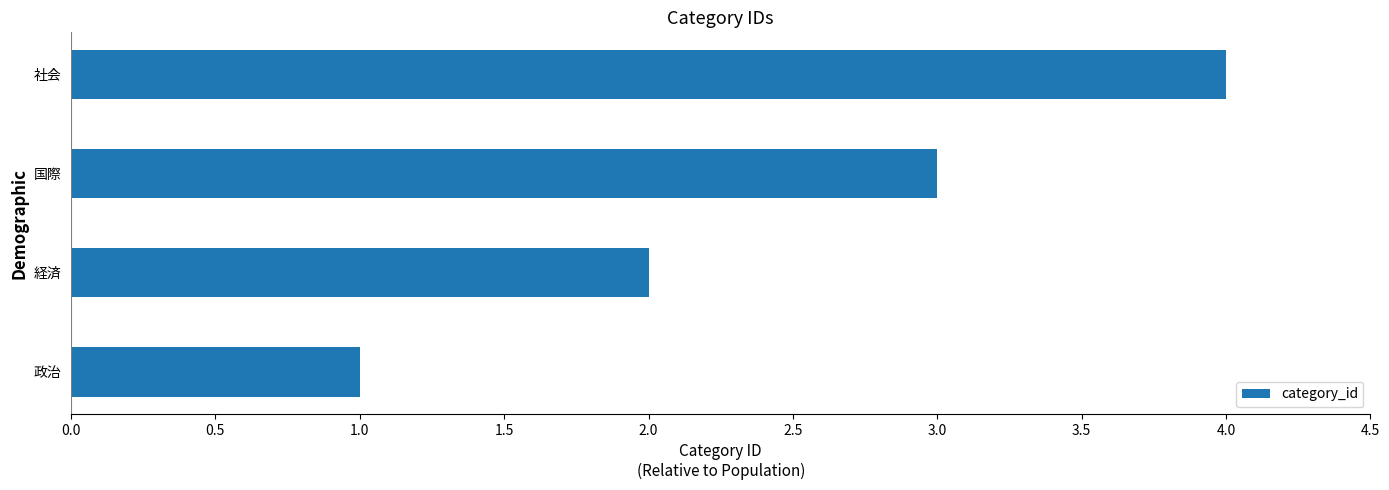

What is the sum of all values?

10